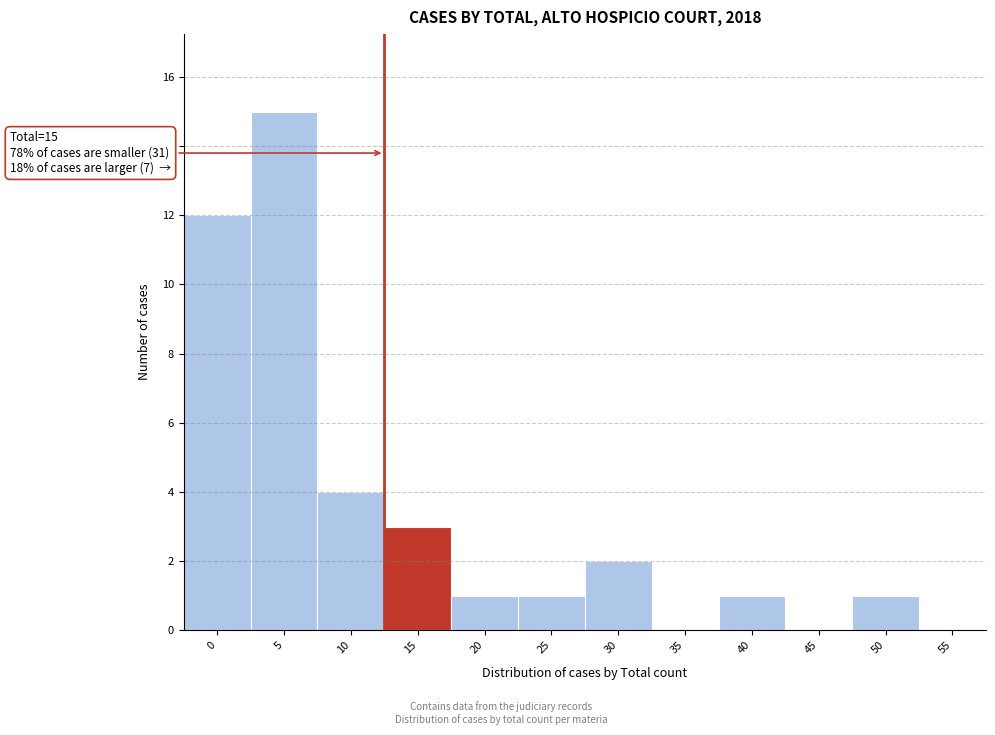

Reading left to right, what are all the values shown in this chart?

0=12	5=15	10=4	15=3	20=1	25=1	30=2	35=0	40=1	45=0	50=1	55=0